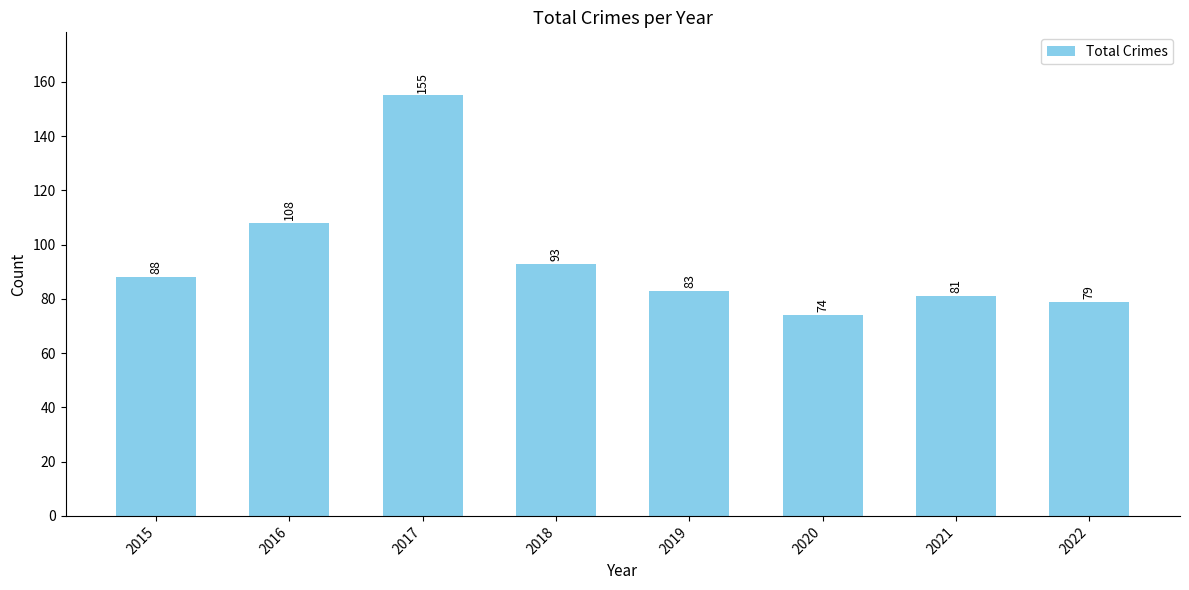

Reading right to left, list all the values displayed in this chart.

2022=79	2021=81	2020=74	2019=83	2018=93	2017=155	2016=108	2015=88